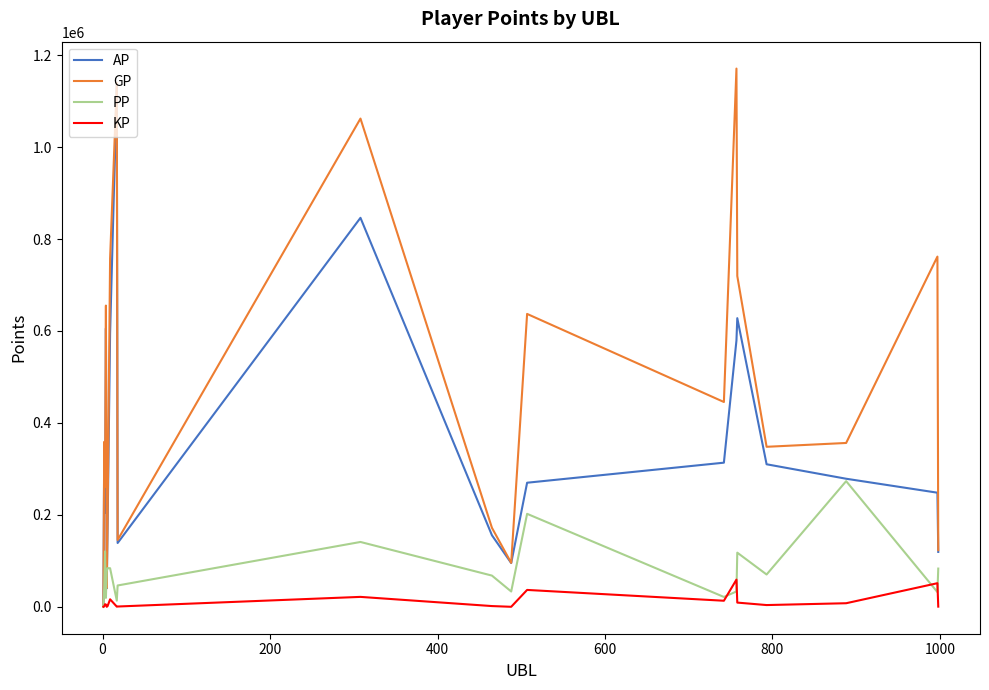

Which series has the largest range (max minus min)?

GP